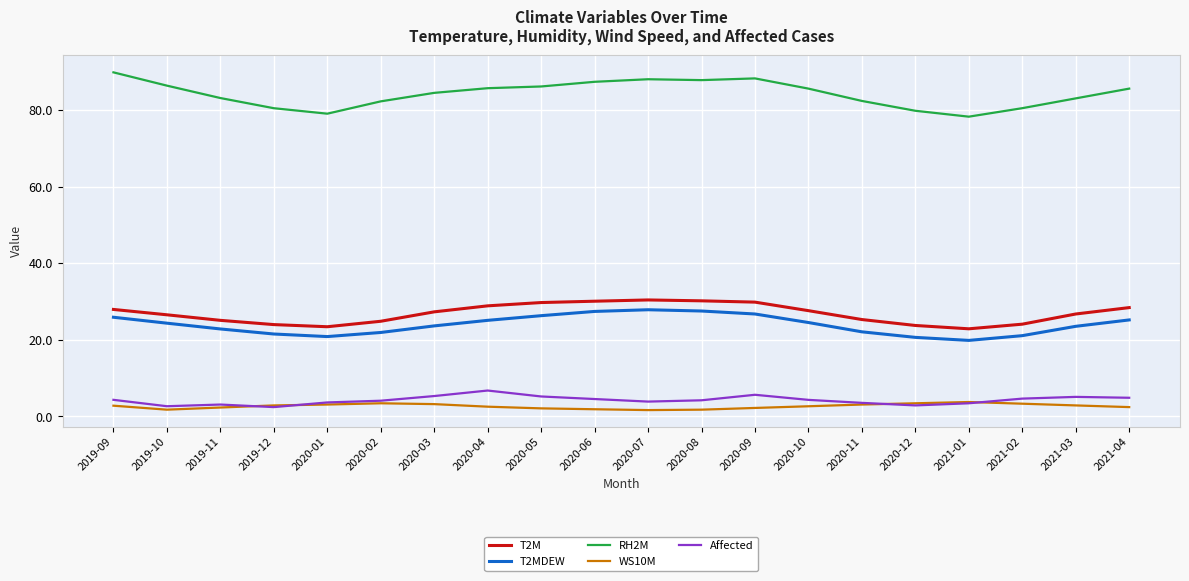

Is it true that RH2M equals 89.9 at 2019-09?

True